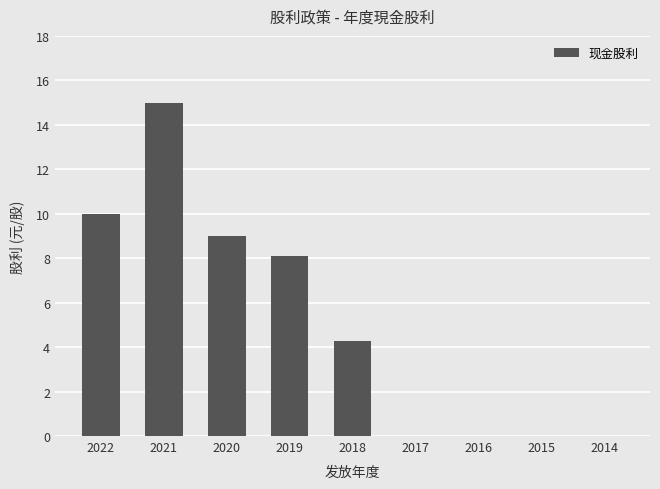

What is the sum of the values at 2020 and 2014?

9.0